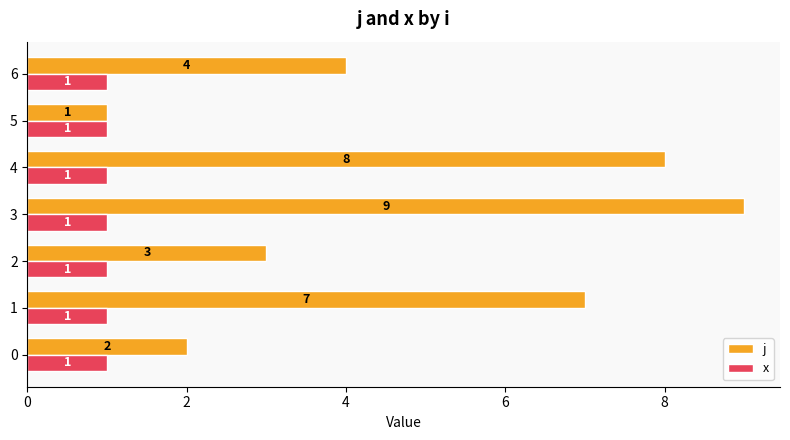

What is the average value of the j series?

5